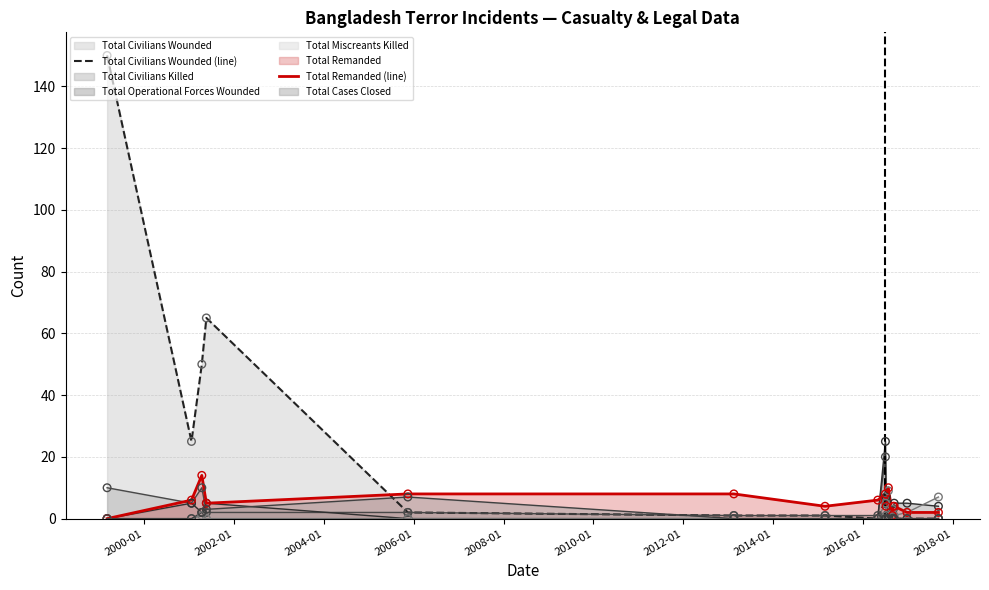

Which series has the widest spread of values?

Total Civilians Wounded (line)